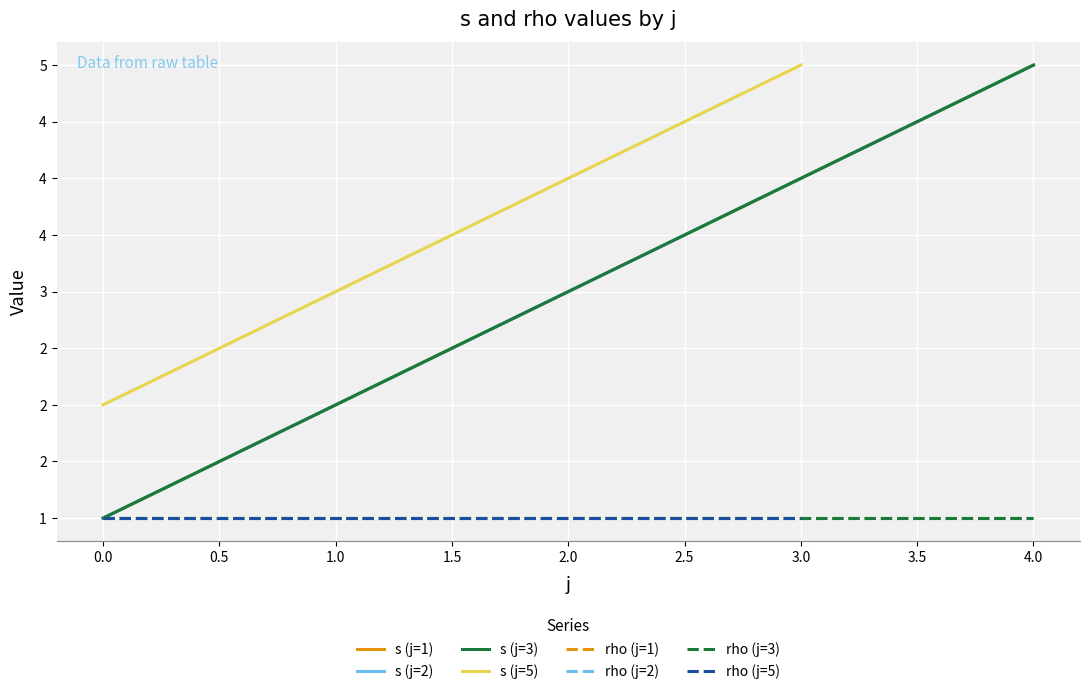

True or false: s and rho intersect in this chart.

False